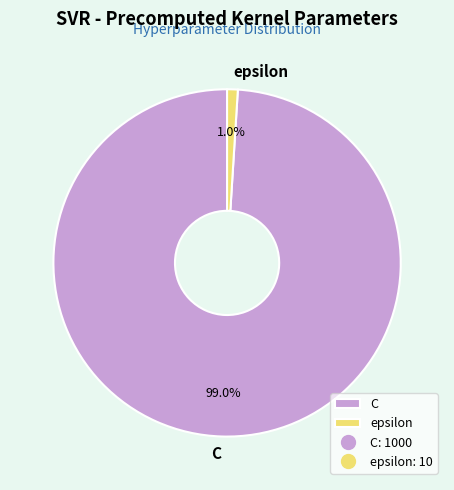

The epsilon slice represents 11% of the pie. True or false?

False